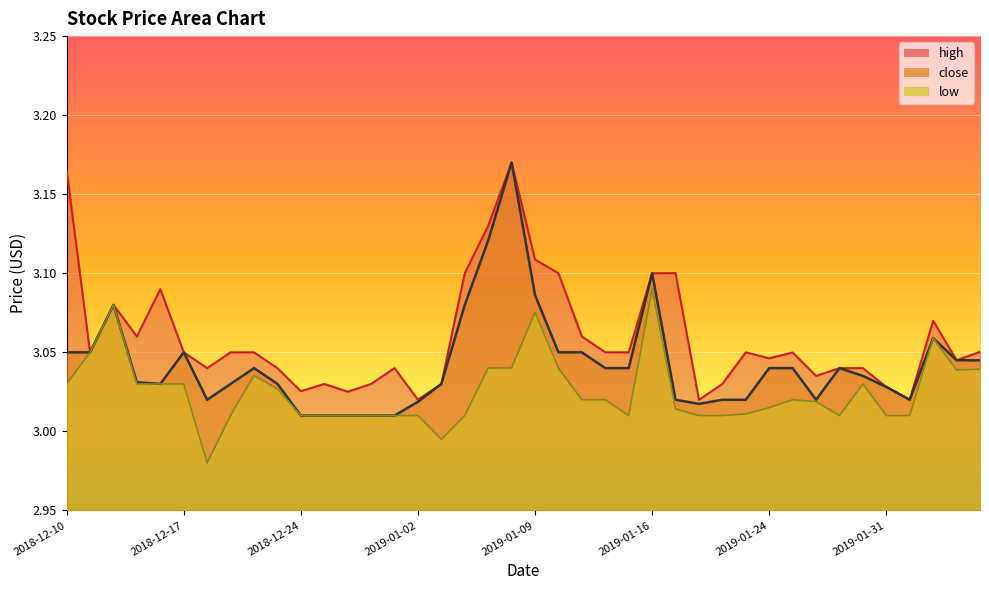

Which category has the lowest value across all series?

2018-12-18